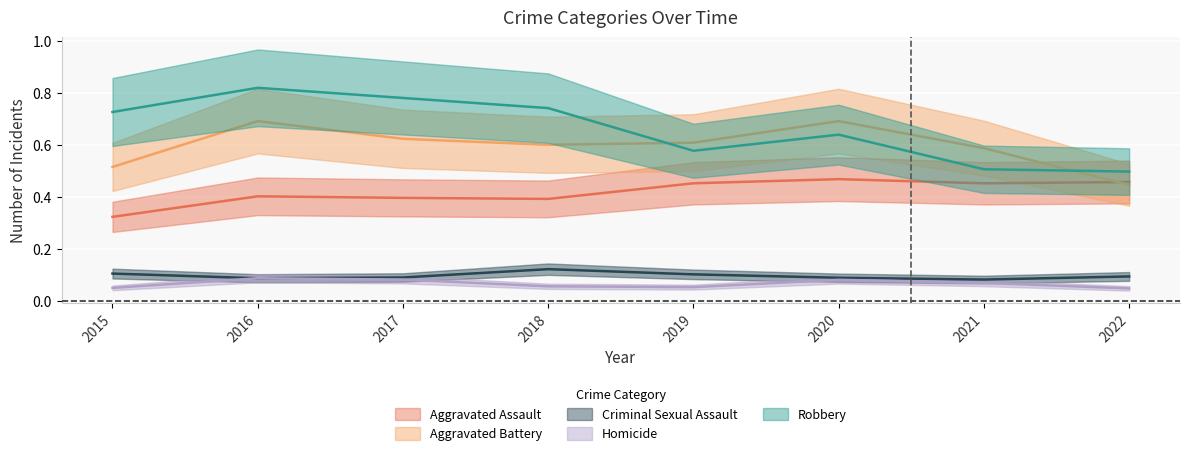

What is the total value across all series at 2018?

1.9